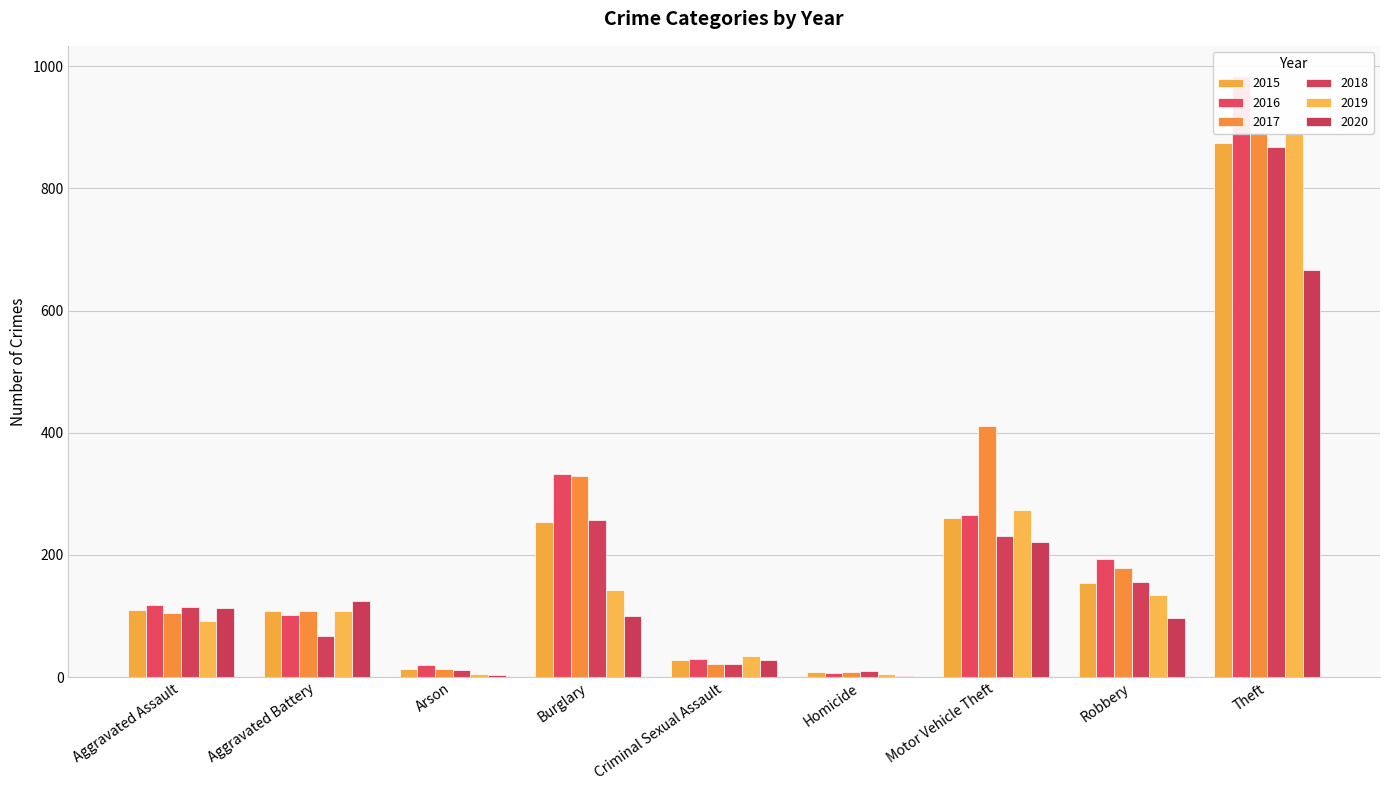

At which label does 2016 first exceed 118?

Burglary